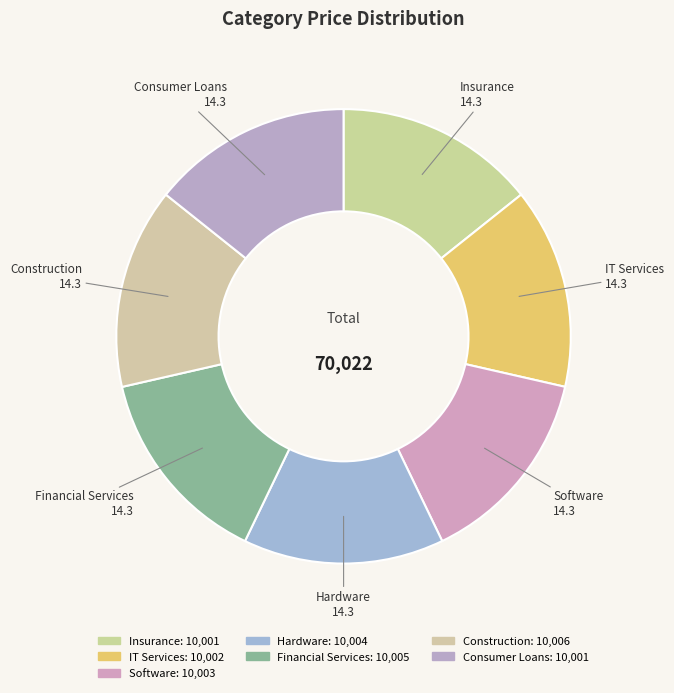

What is the ratio of the value at Hardware to the value at Software?

1.0